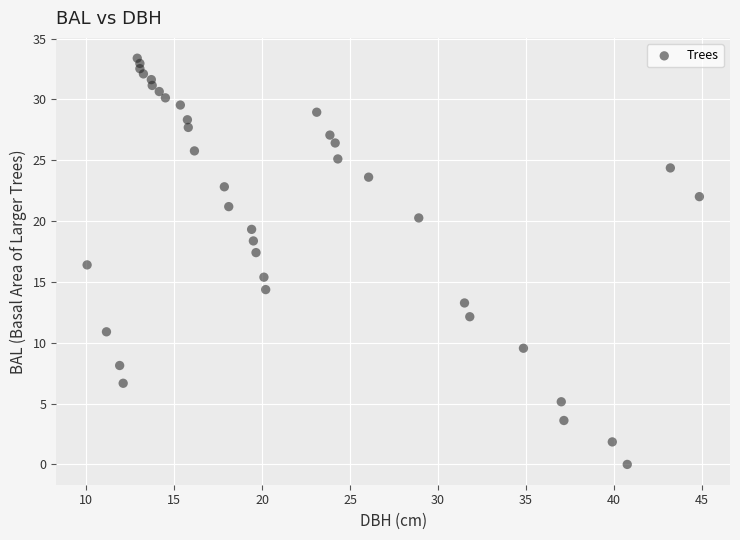

What is the range of X values (max minus min)?

34.8